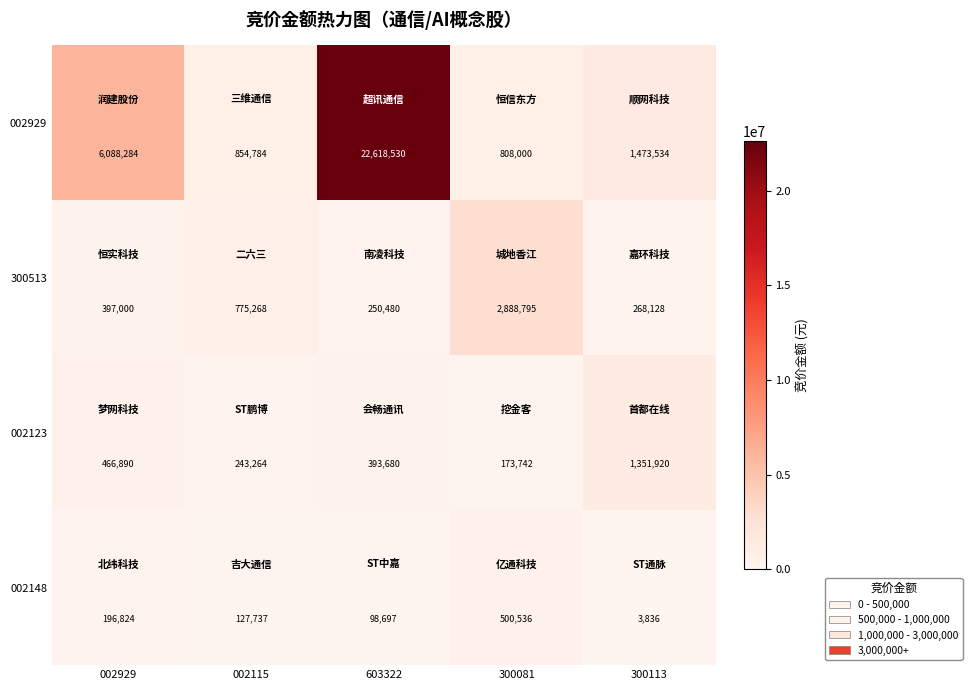

Reading left to right, extract all data points from this chart.

002929: 002929=6088284	002115=854784	603322=22618530	300081=808000	300113=1473534
300513: 002929=397000	002115=775268	603322=250480	300081=2888795	300113=268128
002123: 002929=466890	002115=243264	603322=393680	300081=173742	300113=1351920
002148: 002929=196824	002115=127737	603322=98697	300081=500536	300113=3836